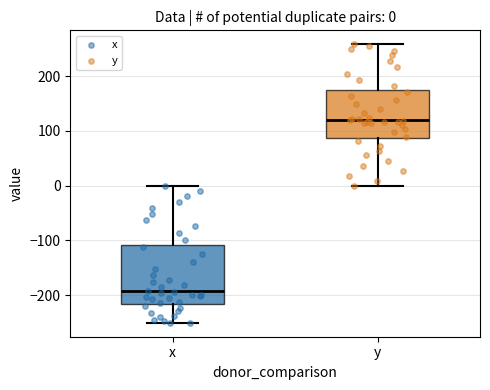

Which box has the lowest median line?

x